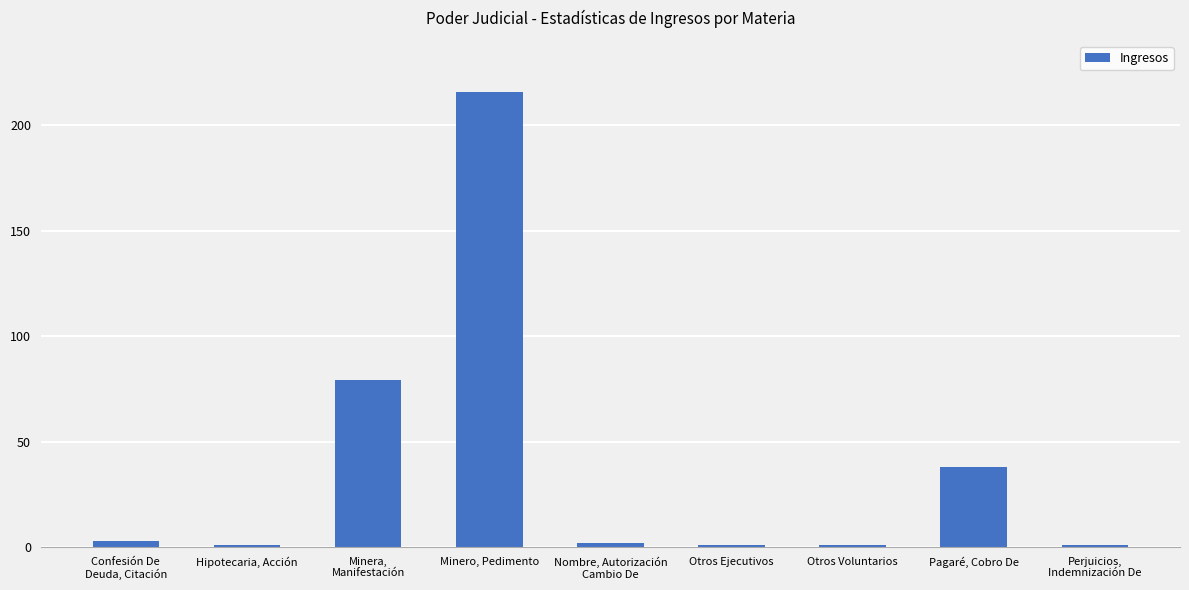

The value at Minero, Pedimento is 89. True or false?

False